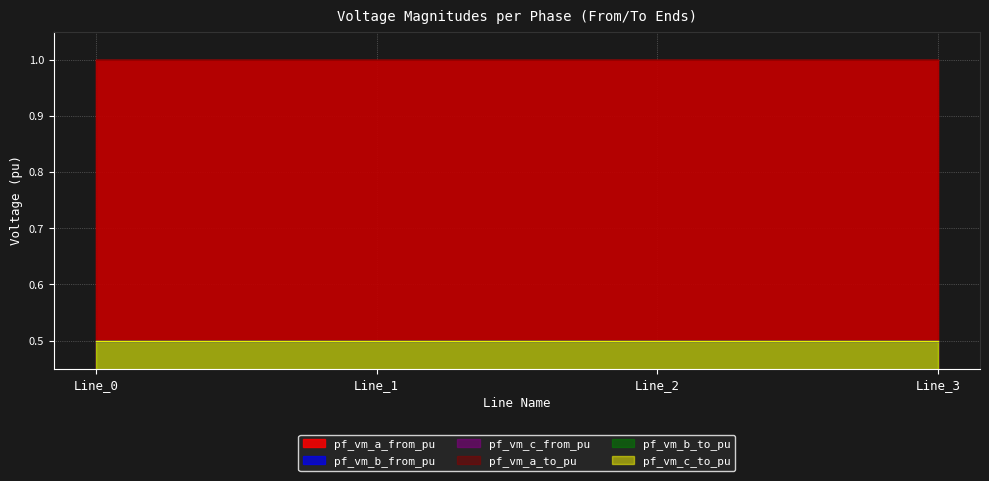

What are all the series names shown in the legend?

pf_vm_a_from_pu, pf_vm_b_from_pu, pf_vm_c_from_pu, pf_vm_a_to_pu, pf_vm_b_to_pu, pf_vm_c_to_pu